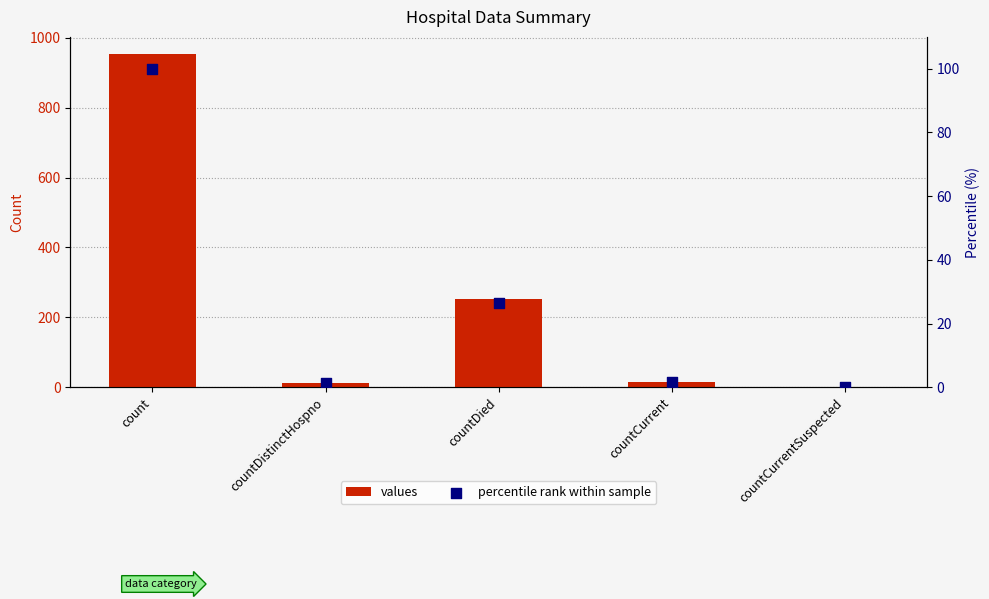

At which category is the sum across all series the highest?

count